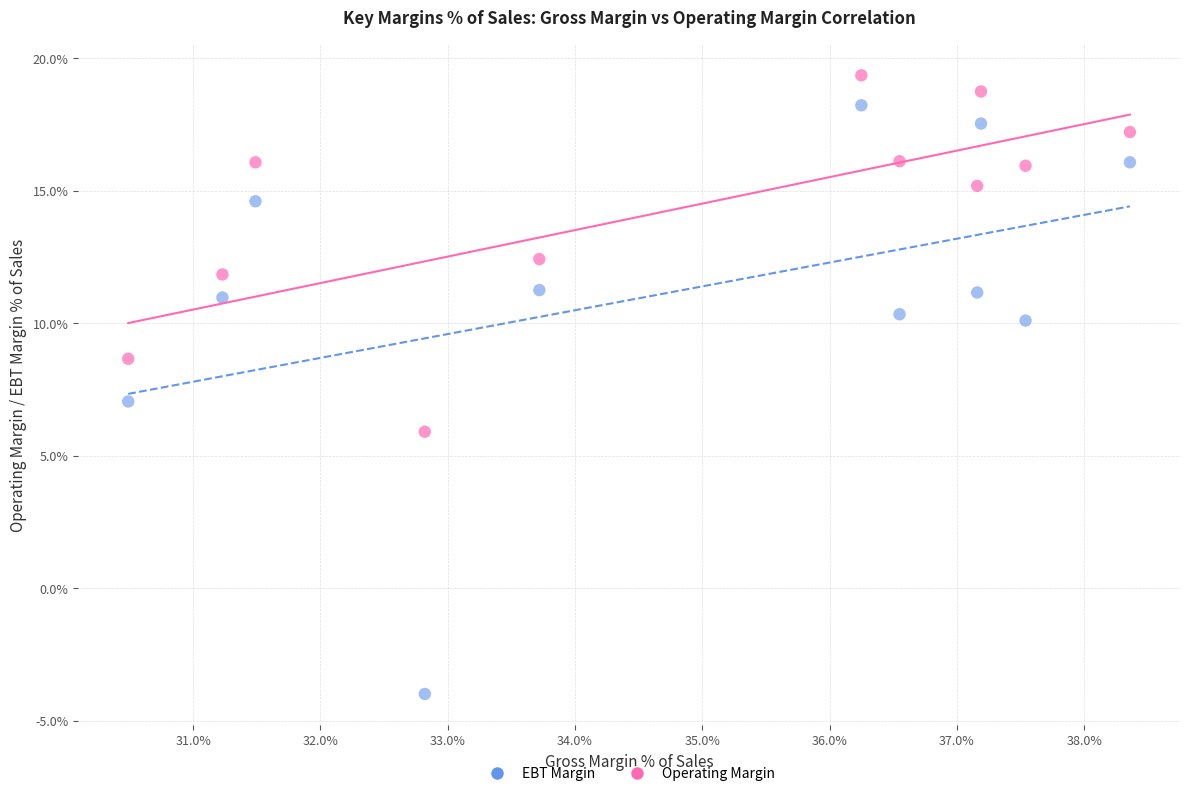

What are all the series names shown in the legend?

EBT Margin, Operating Margin